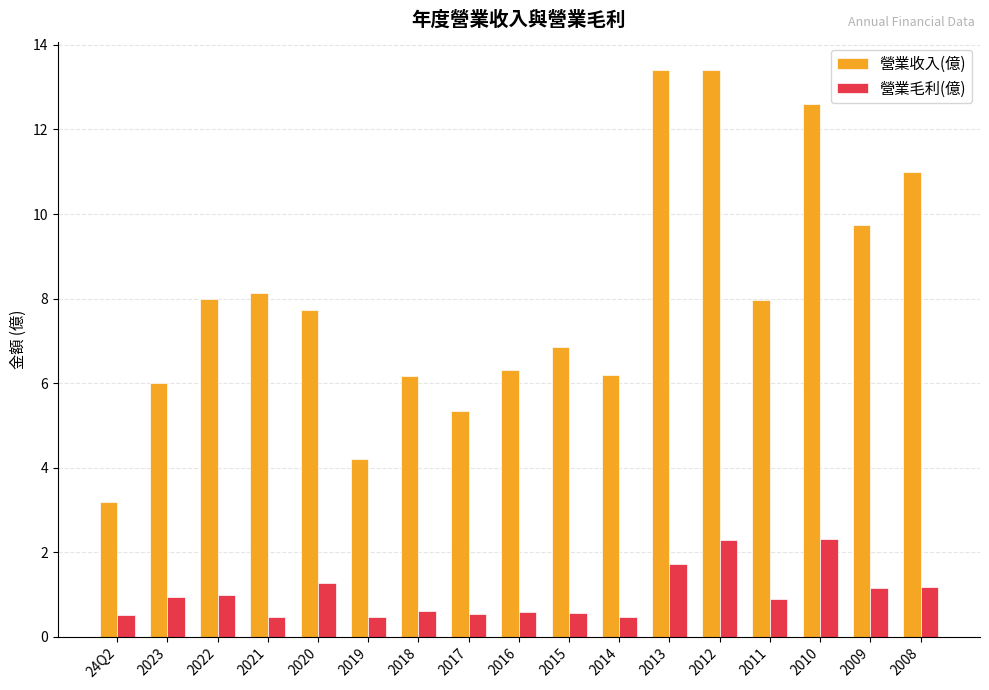

Is the value of 營業毛利(億) at 2020 greater than the value of 營業收入(億) at 2019?

No